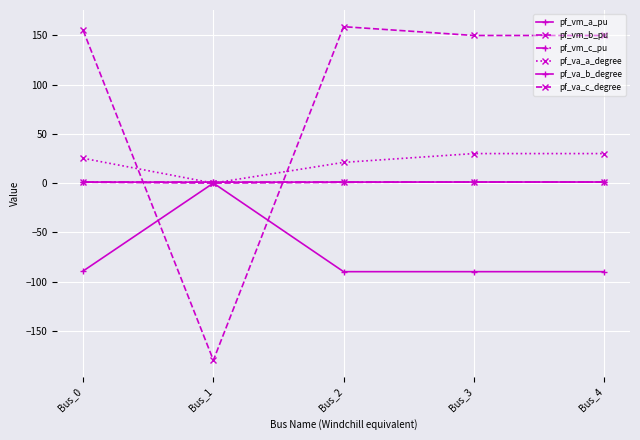

Which series changed the most between Bus_1 and Bus_4?

pf_va_c_degree